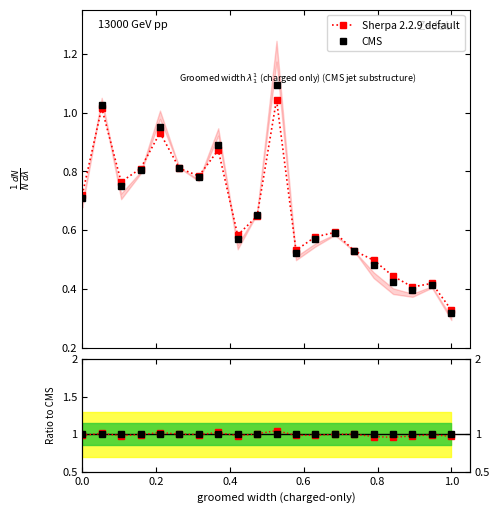

True or false: CMS has more than 2 points higher than both neighbors.

True